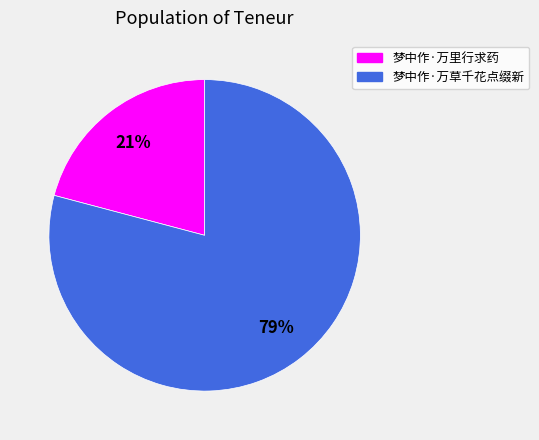

To the nearest percent, what percentage of the pie is 梦中作·万里行求药?

21%